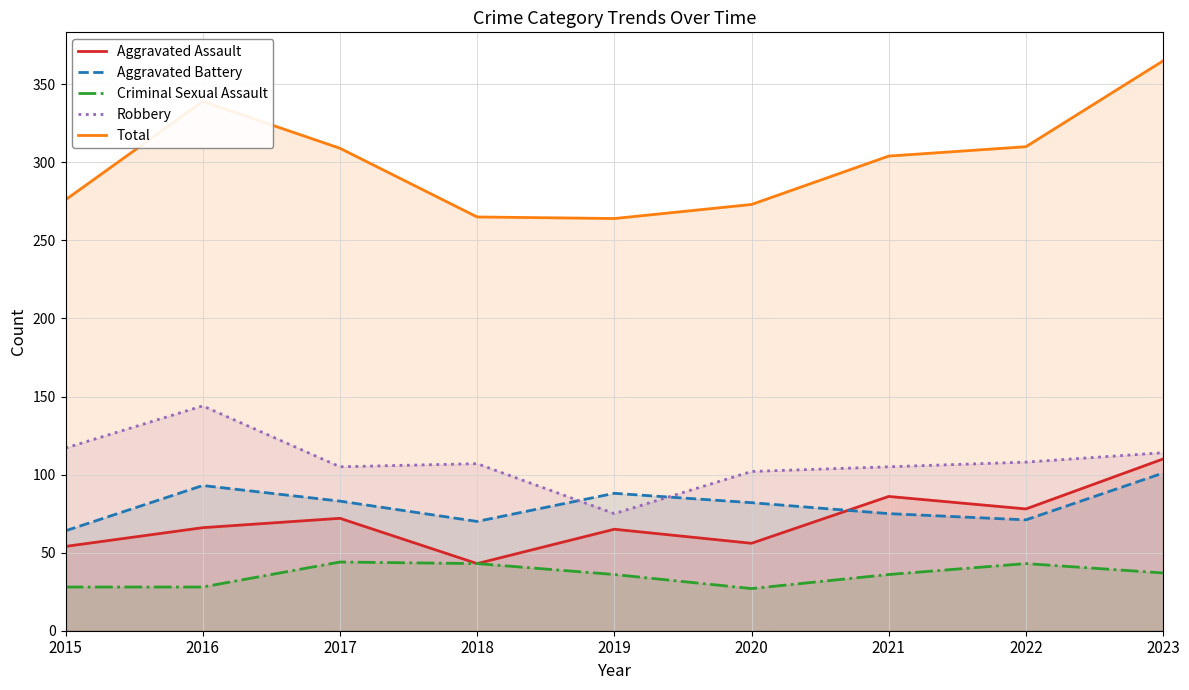

How many series are shown in this chart?

5